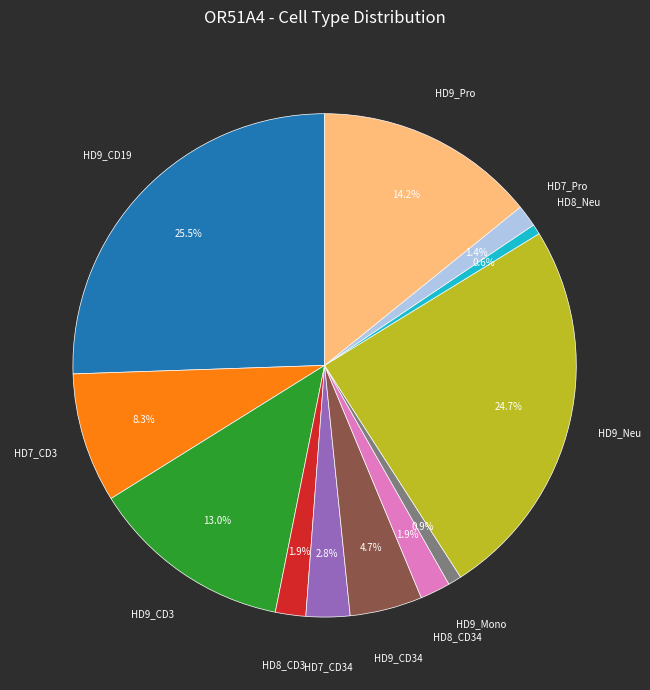

Does any single category account for the majority?

No